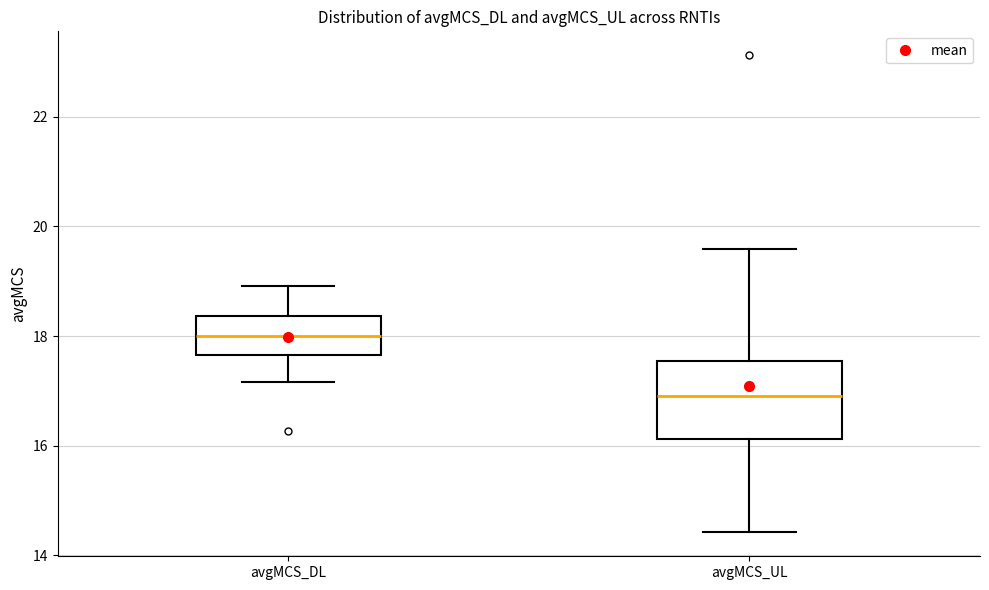

Which box is the tallest, from its lower edge to its upper edge?

avgMCS_UL